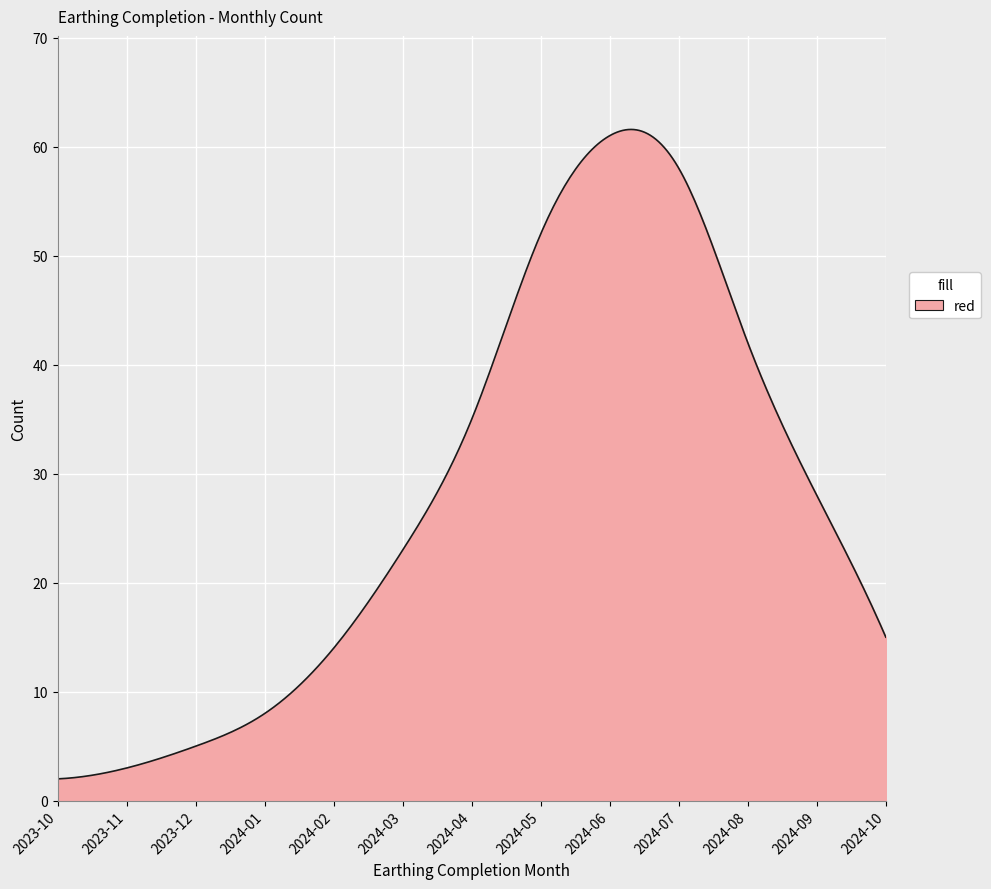

What is the greatest value displayed?

61.6